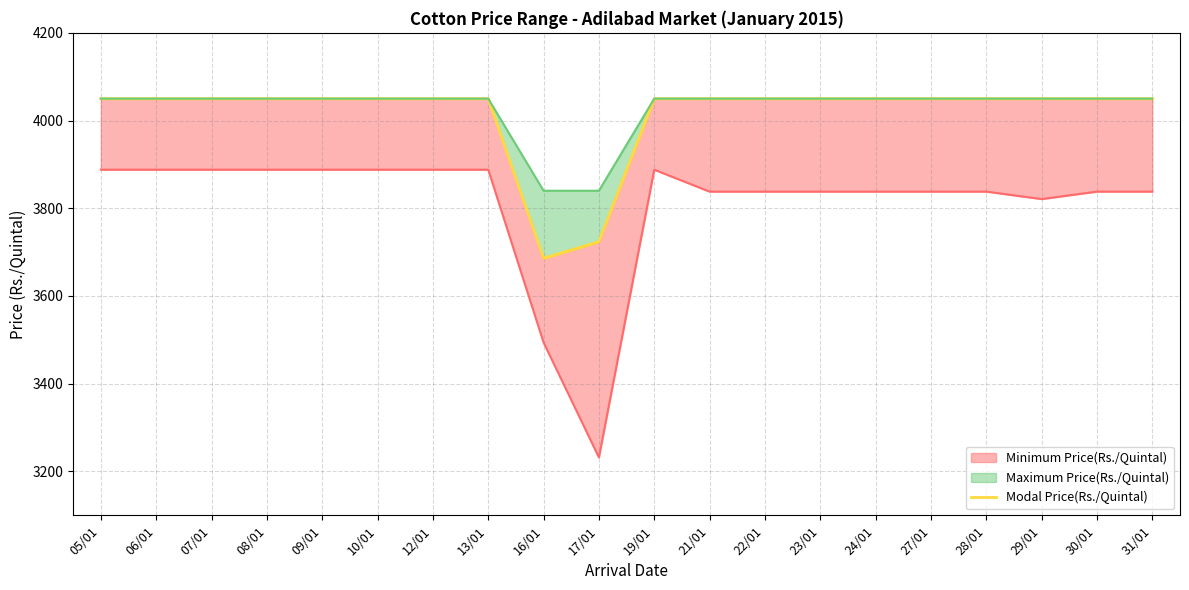

How many distinct data groups are displayed?

1